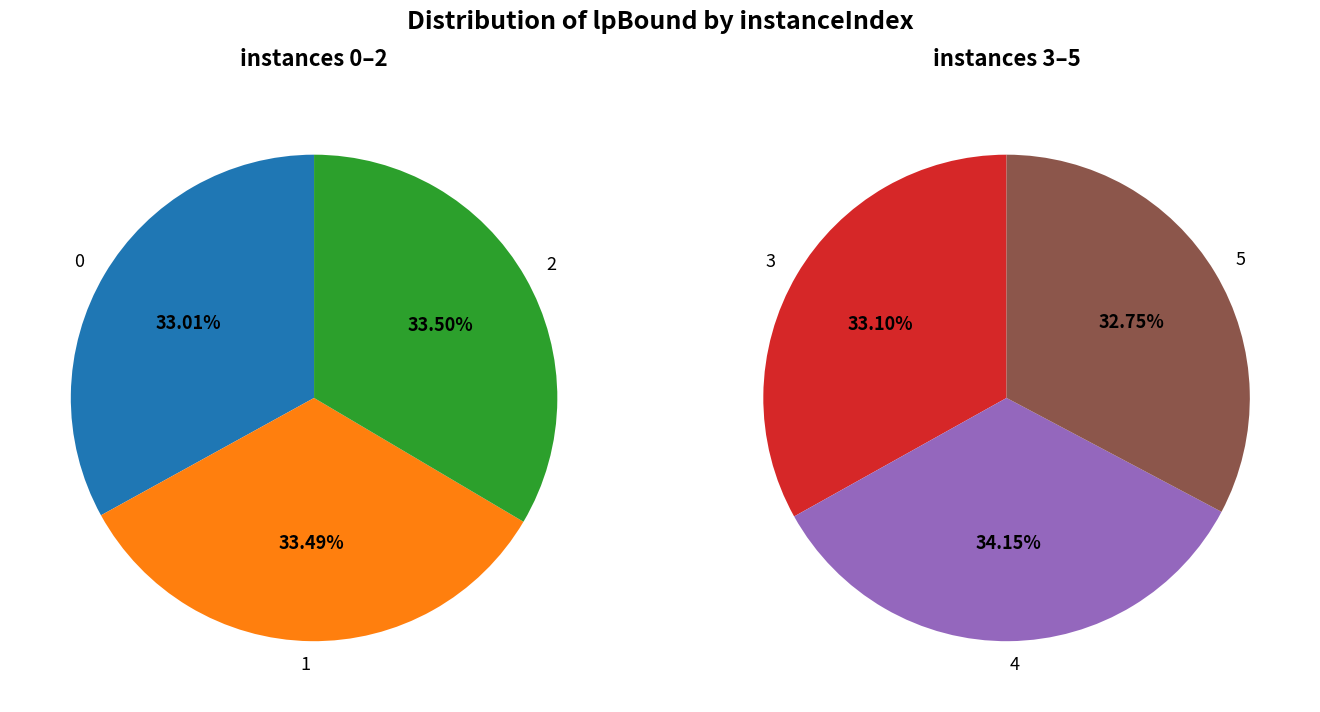

What is the largest slice in the pie chart?

4